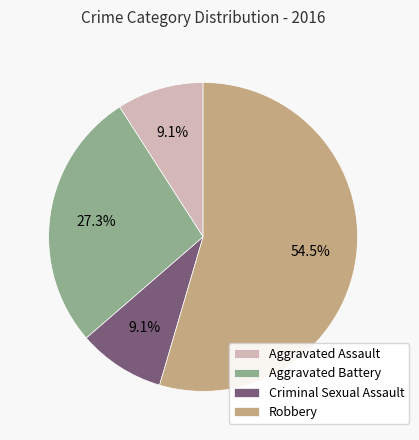

Is there a majority slice in this chart?

Yes